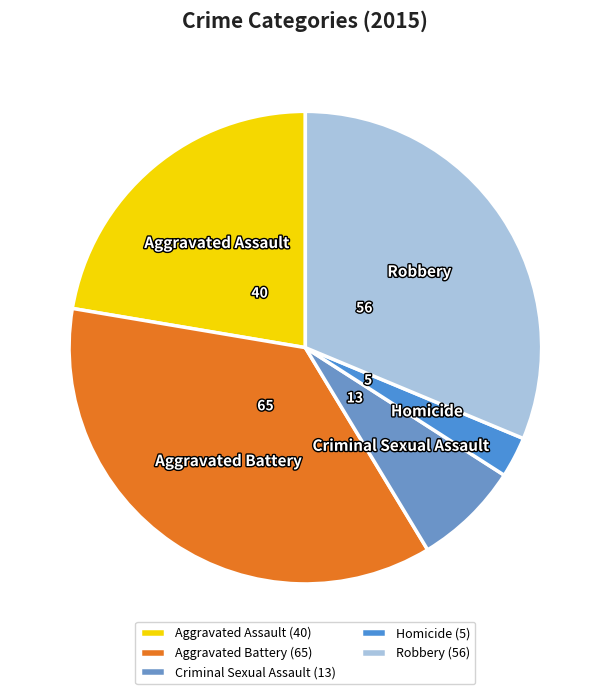

Which slice is the smallest?

Homicide